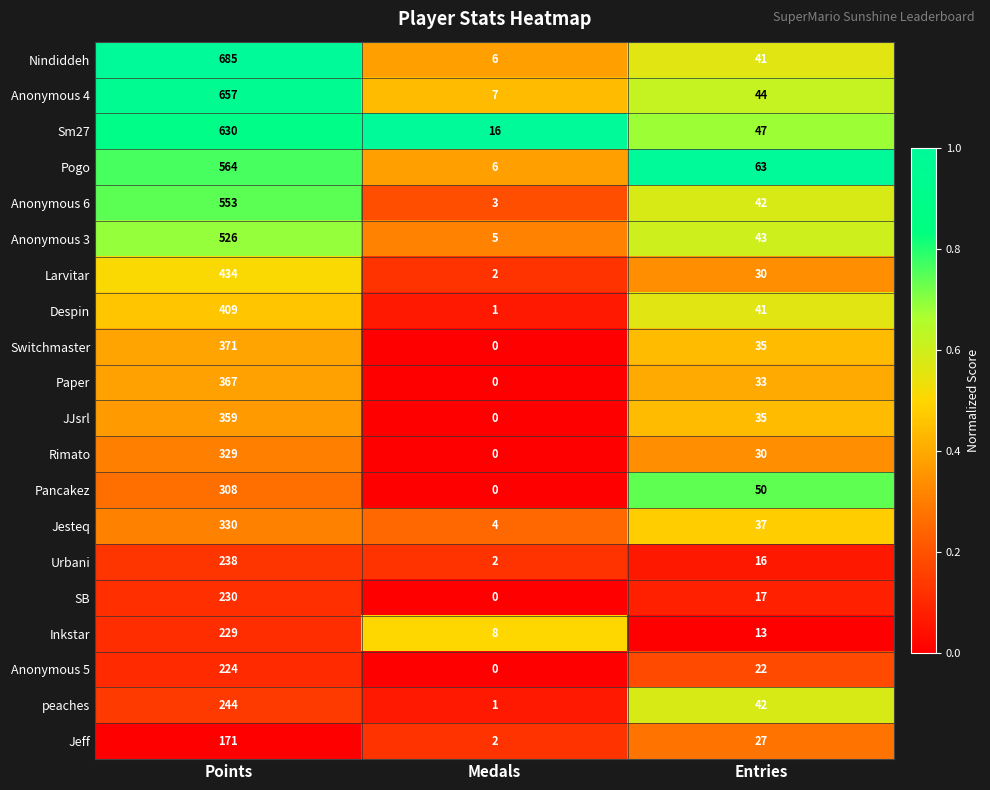

At which category is the sum across all series the highest?

Points